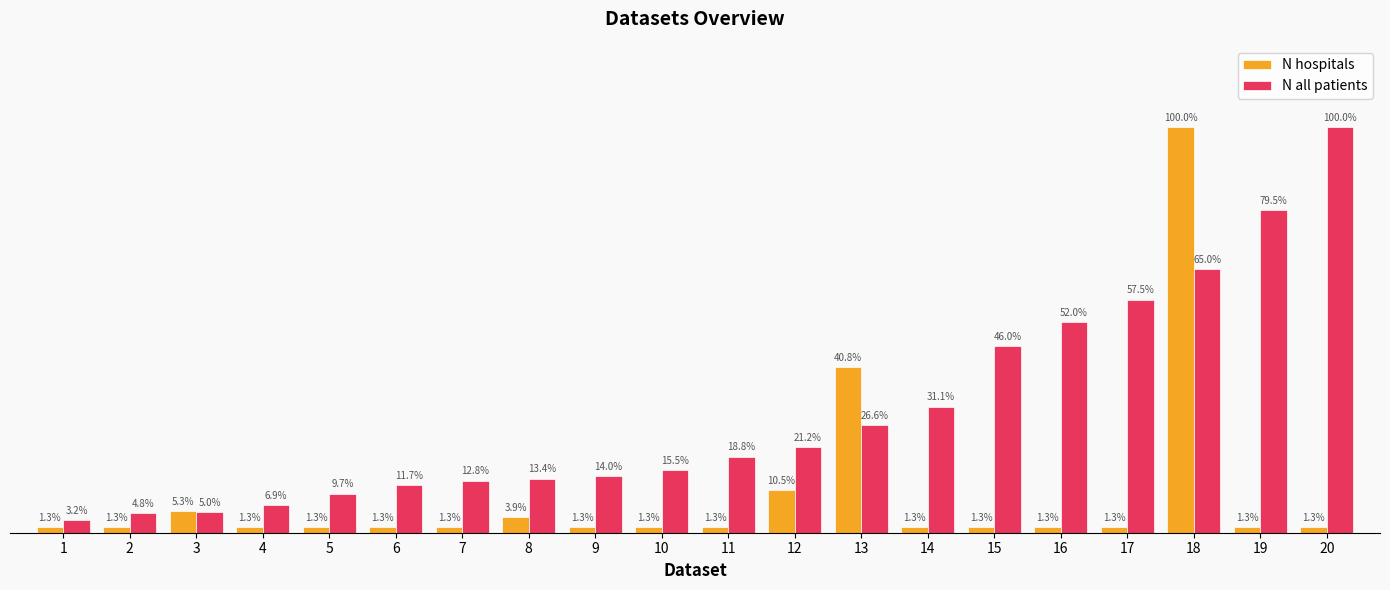

List the labels in order of N all patients value, largest first.

20, 19, 18, 17, 16, 15, 14, 13, 12, 11, 10, 9, 8, 7, 6, 5, 4, 3, 2, 1